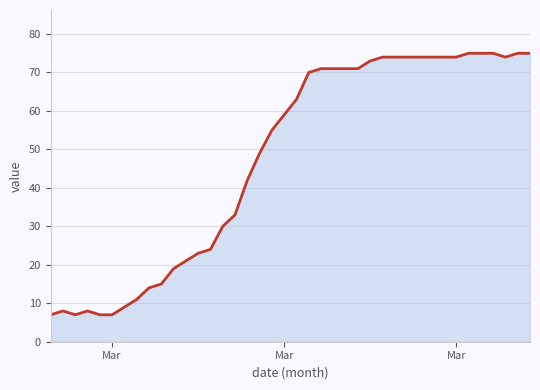

What is the value of the 19th point from the left?

55